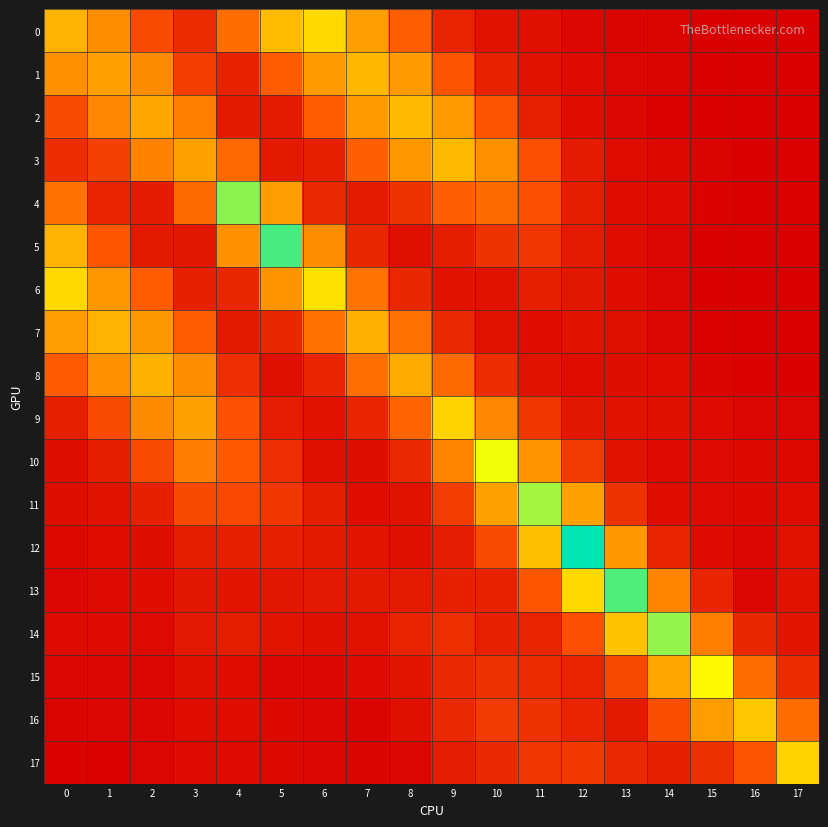

What is the spread (max minus min) of values at 16?

0.2